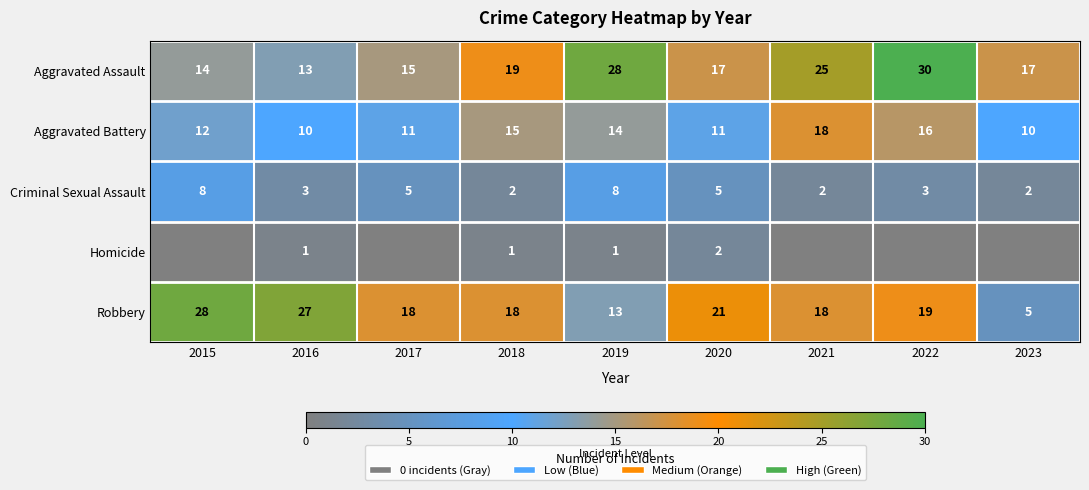

What is the difference between the Aggravated Battery values at 2023 and 2017?

1